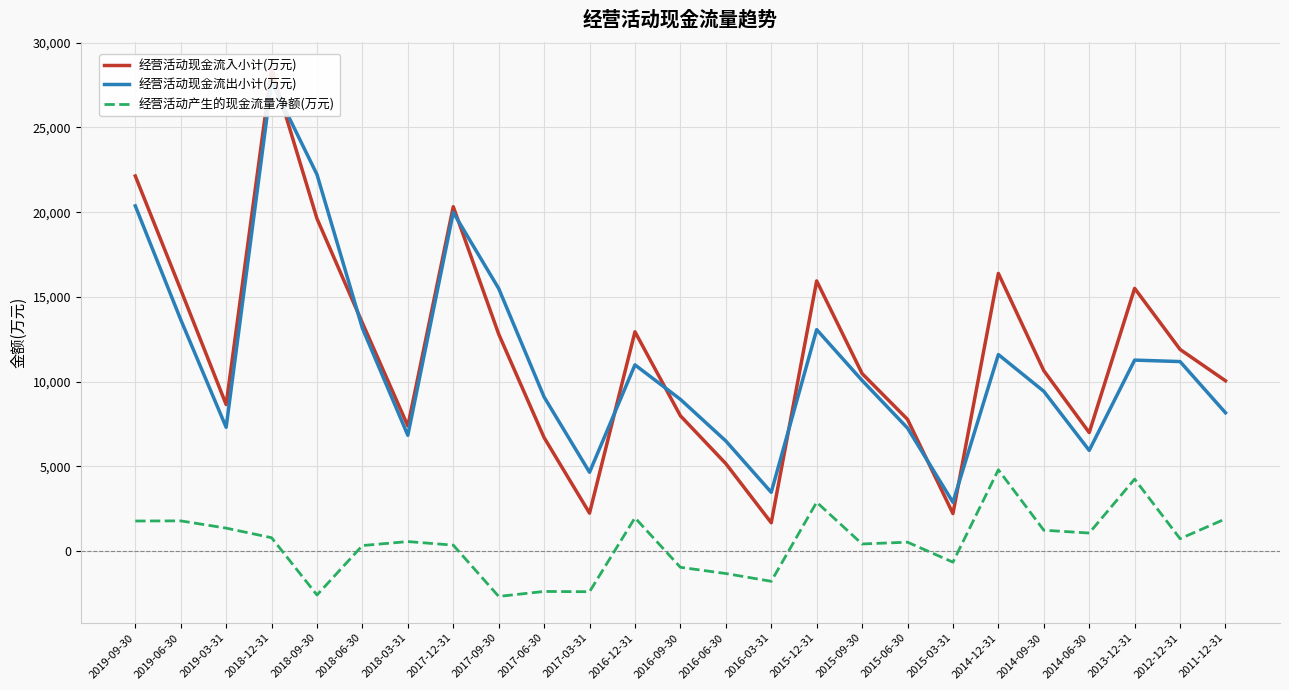

How many values in 经营活动产生的现金流量净额(万元) are below zero?

8